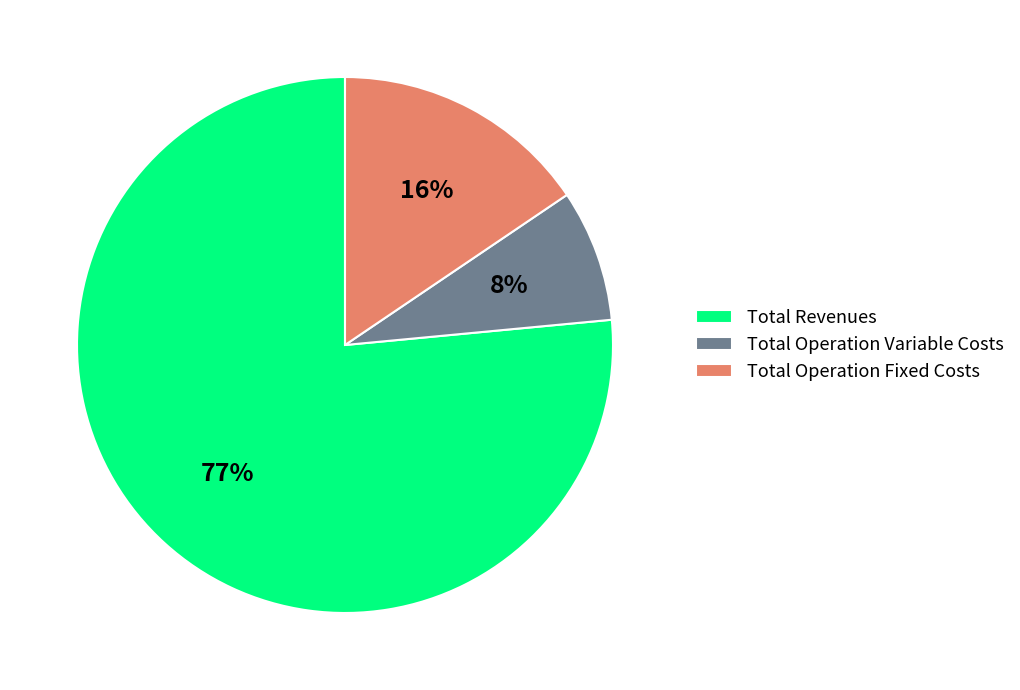

Is the sum of Total Operation Fixed Costs and Total Revenues greater than half?

Yes